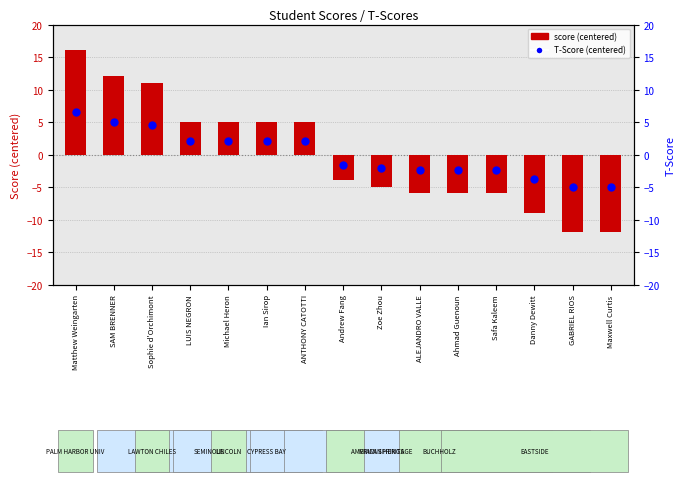

What is the total value across all series at GABRIEL RIOS?

-16.9